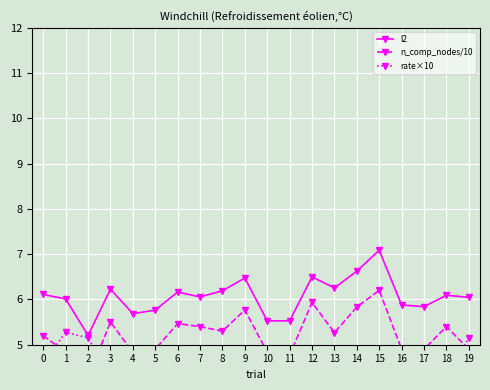

Is it true that l2 equals 6.1 at 18?

True